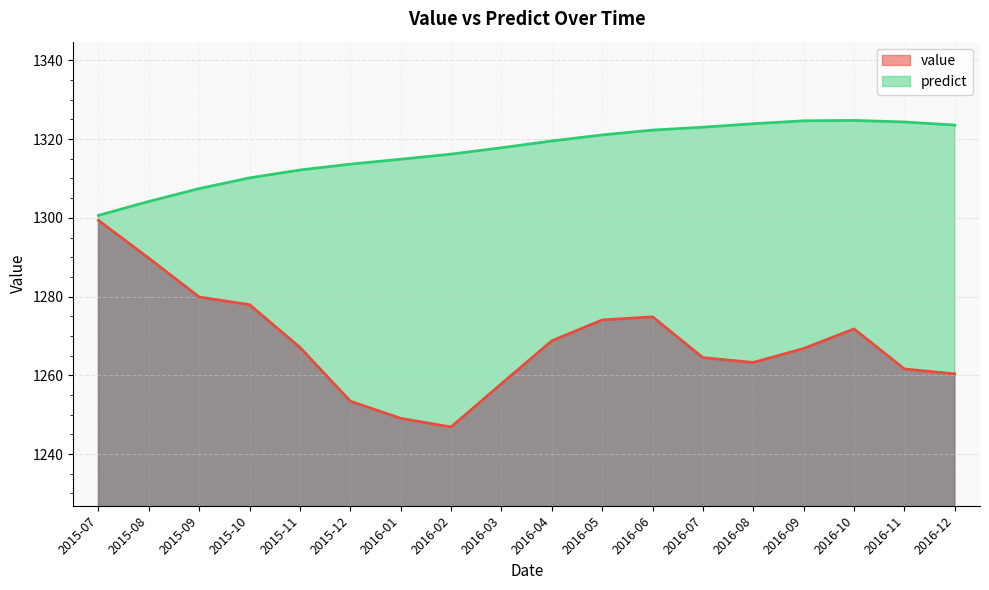

Does the chart have visible grid lines?

Yes